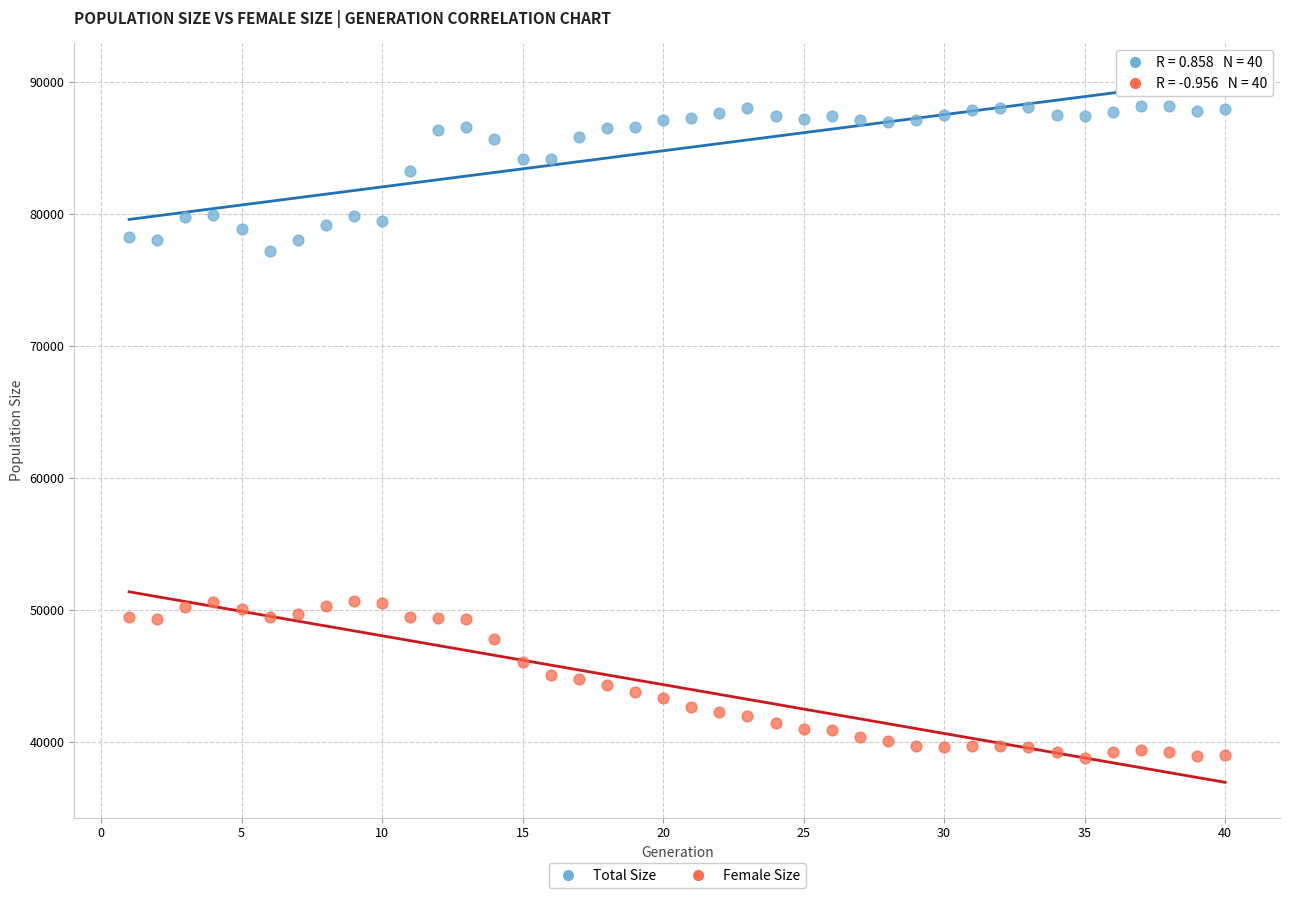

Across all data points, what is the range of X values (max minus min)?

39